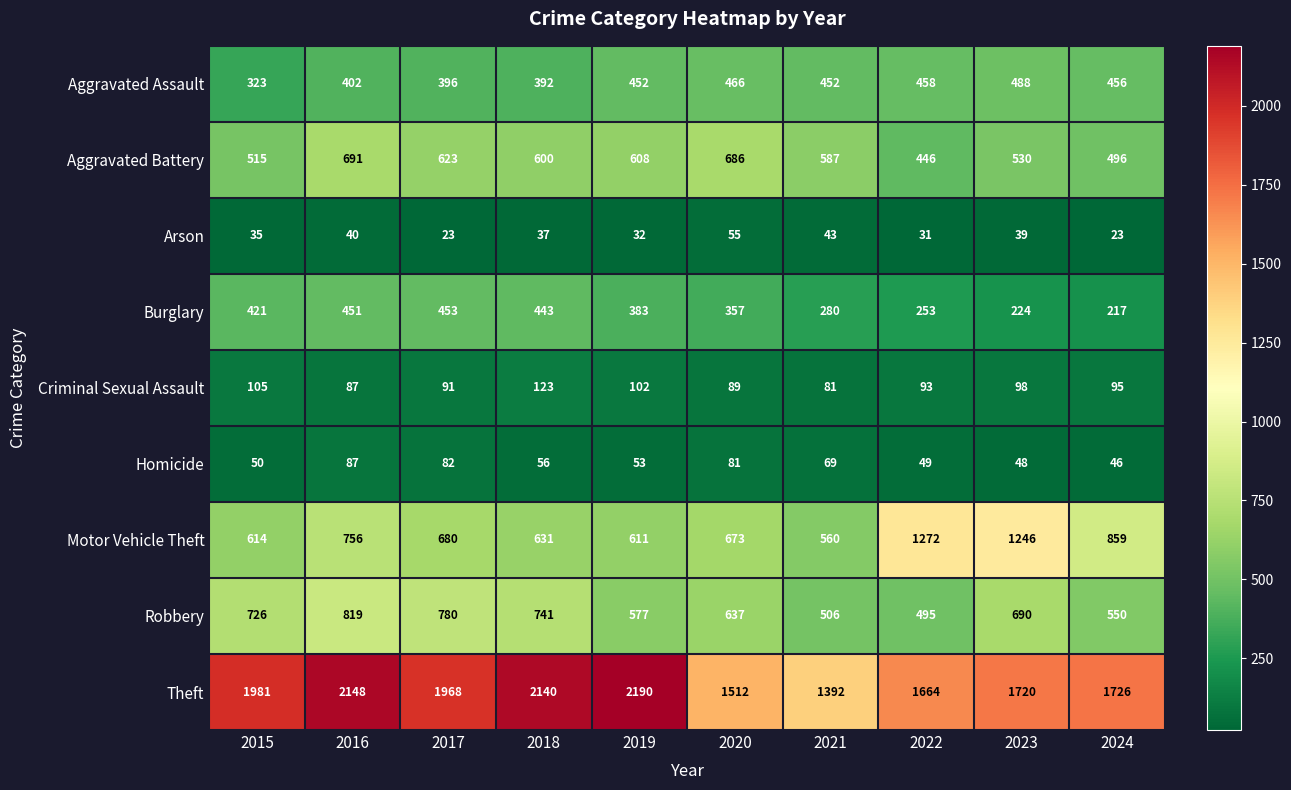

Which series has the largest range (max minus min)?

Theft